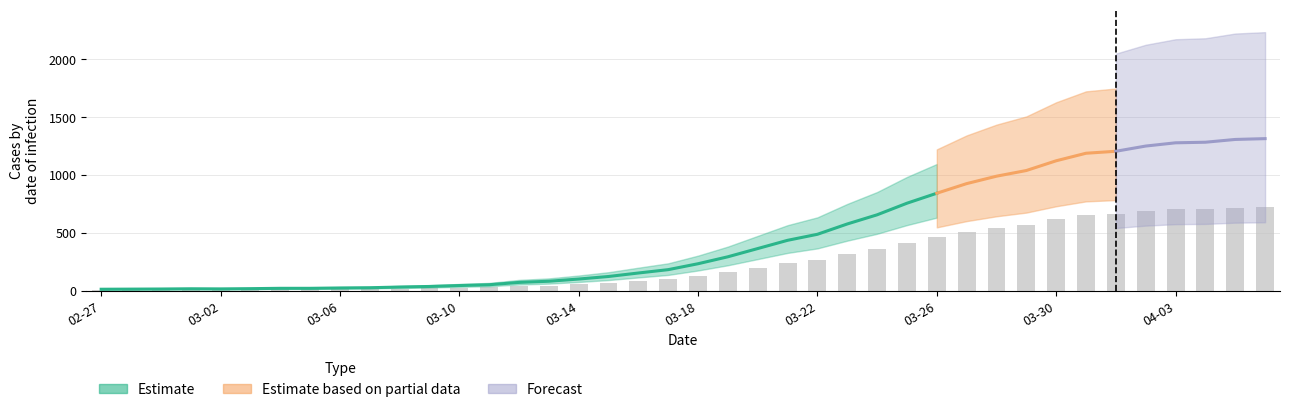

What is the sum of the values at 2020-03-15 and 2020-04-06?

789.2